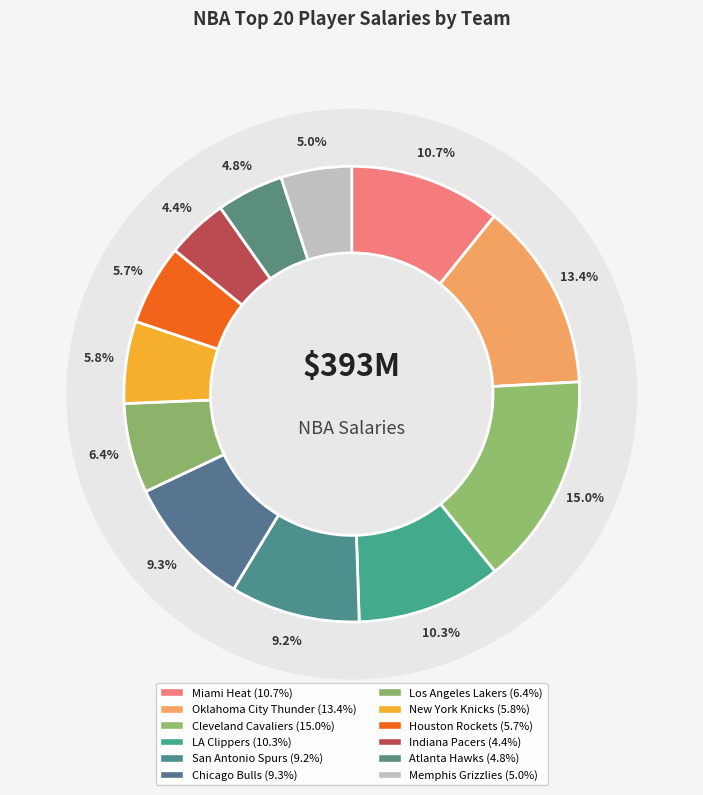

What is the change in value from Miami Heat to New York Knicks?

-19317730